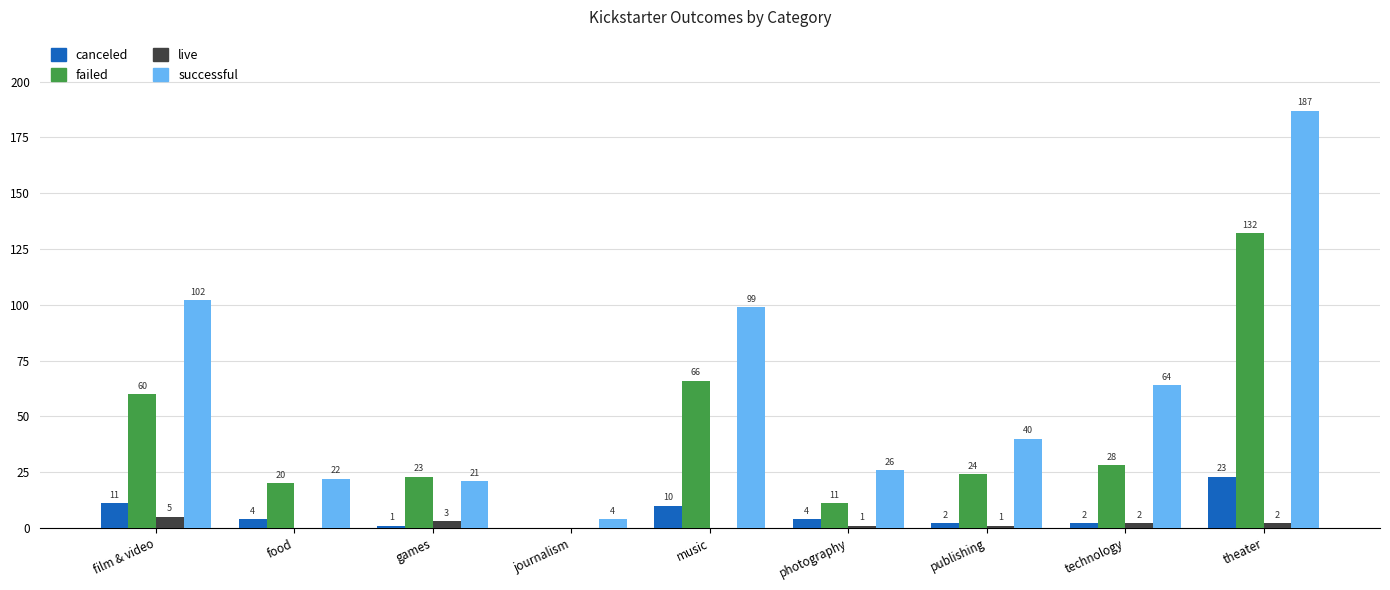

Is it true that live equals 5 at film & video?

True